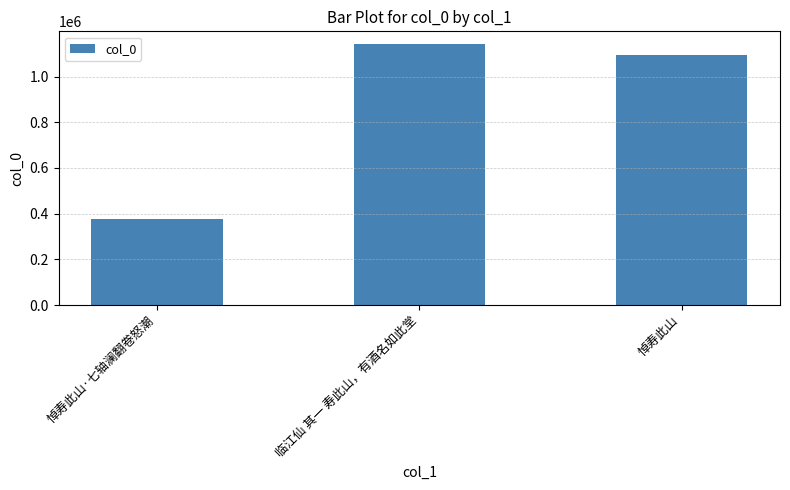

What is the label of the 1st bar from the left?

悼寿此山·七轴澜翻卷怒潮